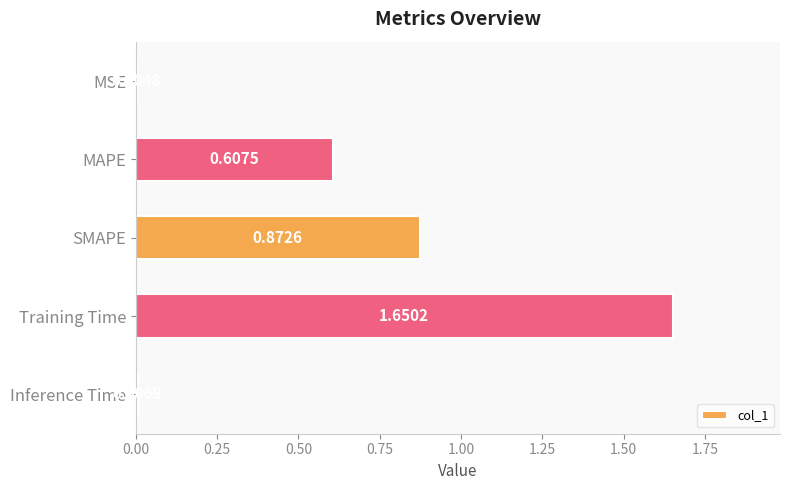

Which has a higher value, SMAPE or MAPE?

SMAPE